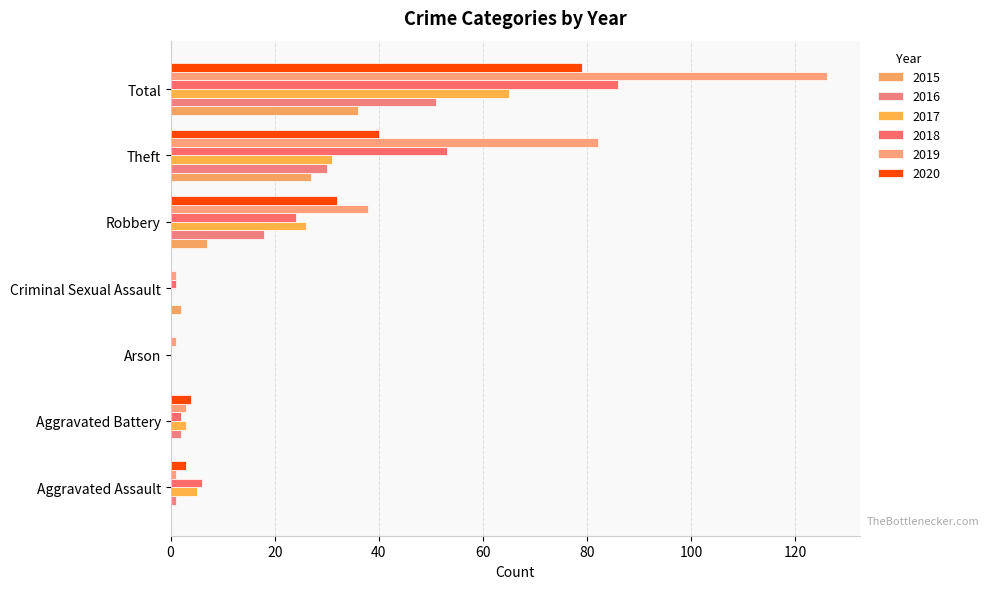

How many series are shown in this chart?

6